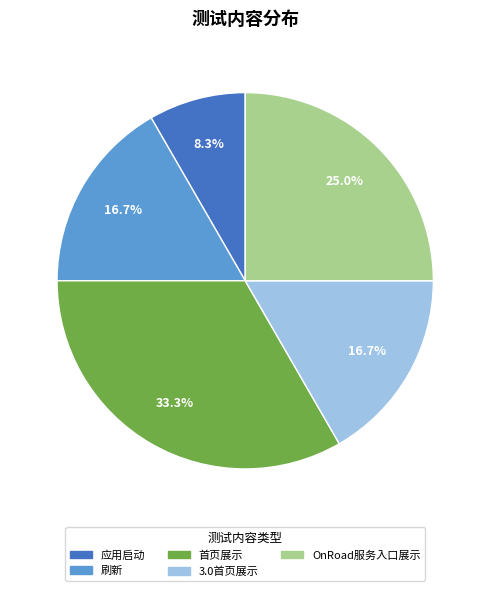

To the nearest percent, what is the combined percentage of OnRoad服务入口展示 and 刷新?

42%